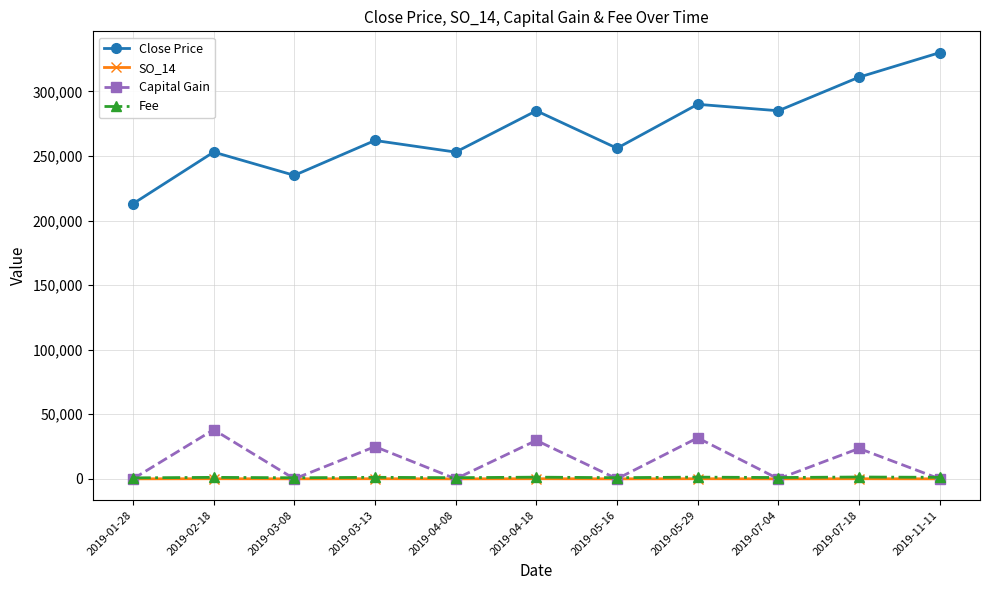

Does the chart have visible grid lines?

Yes